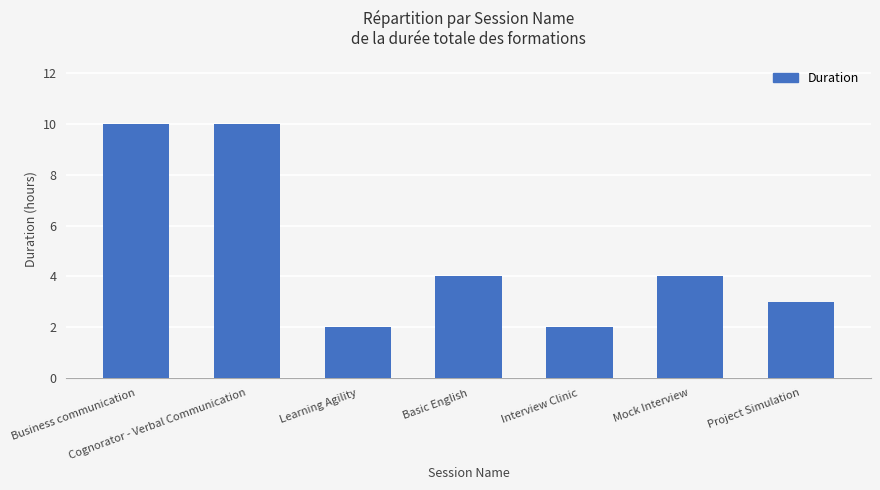

Reading left to right, transcribe all the data shown in this chart.

10	10	2	4	2	4	3